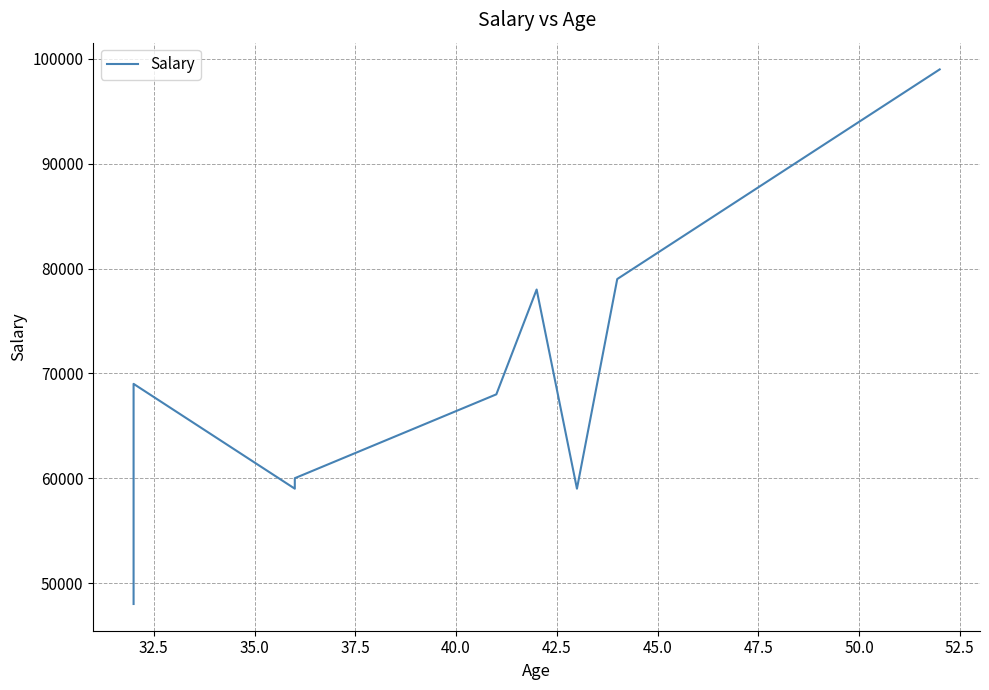

How many points are higher than both their immediate neighbors (excluding endpoints)?

2